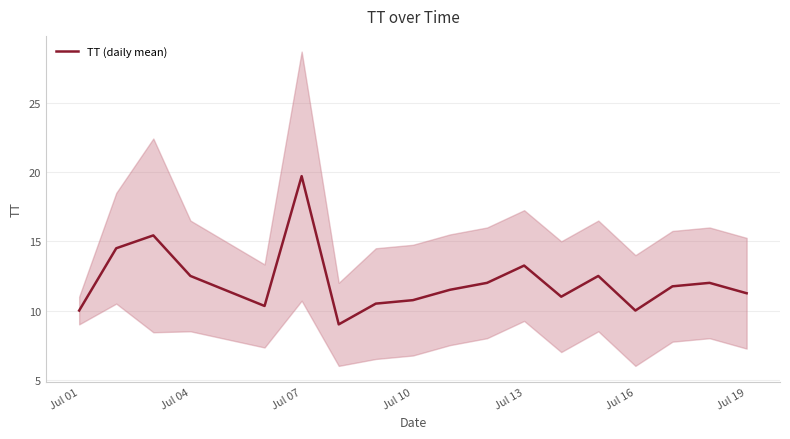

True or false: the data has more than 1 interior local peaks.

True